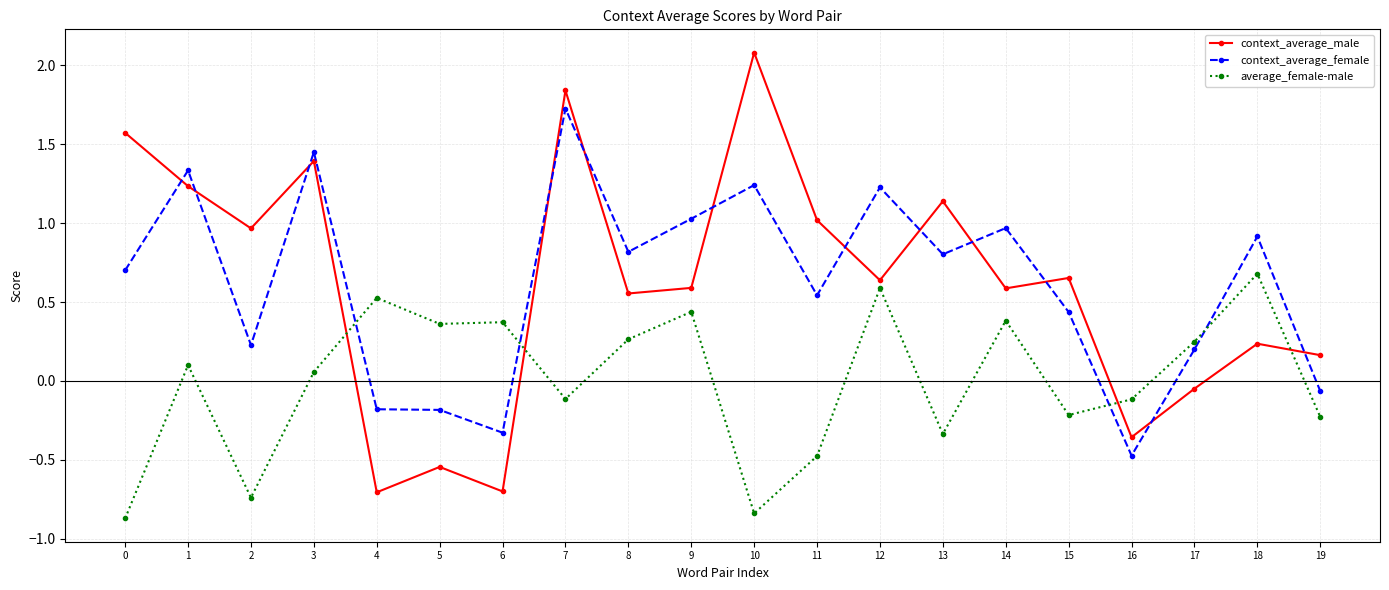

Does the chart display data point markers on the line(s)?

Yes